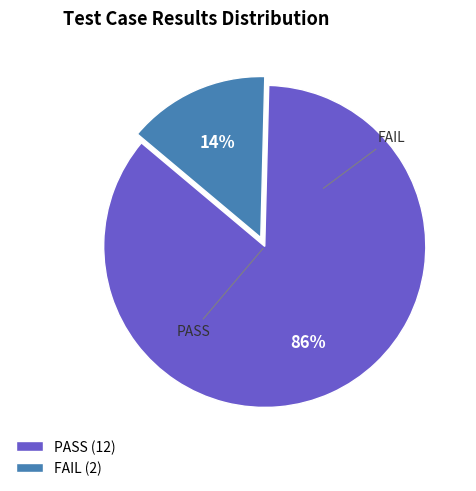

Count the number of slices in the pie.

2